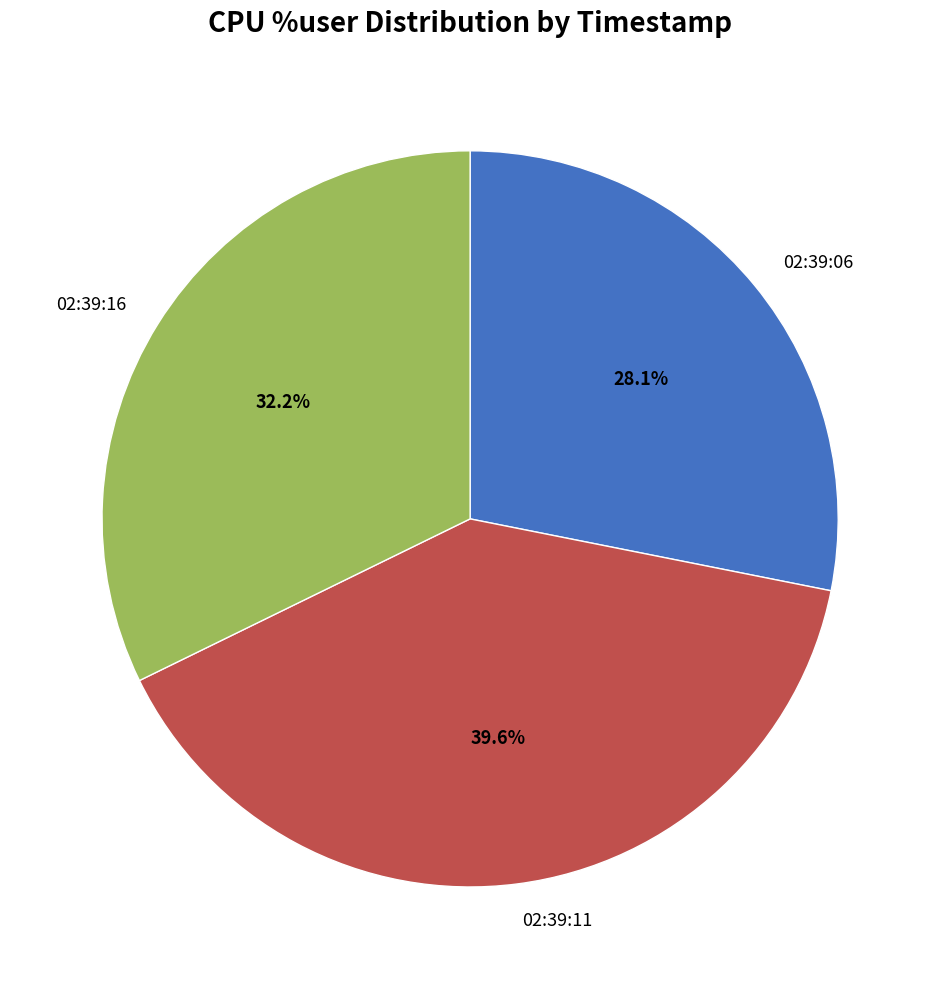

What is the ratio of the value at 02:39:06 to the value at 02:39:11?

0.7